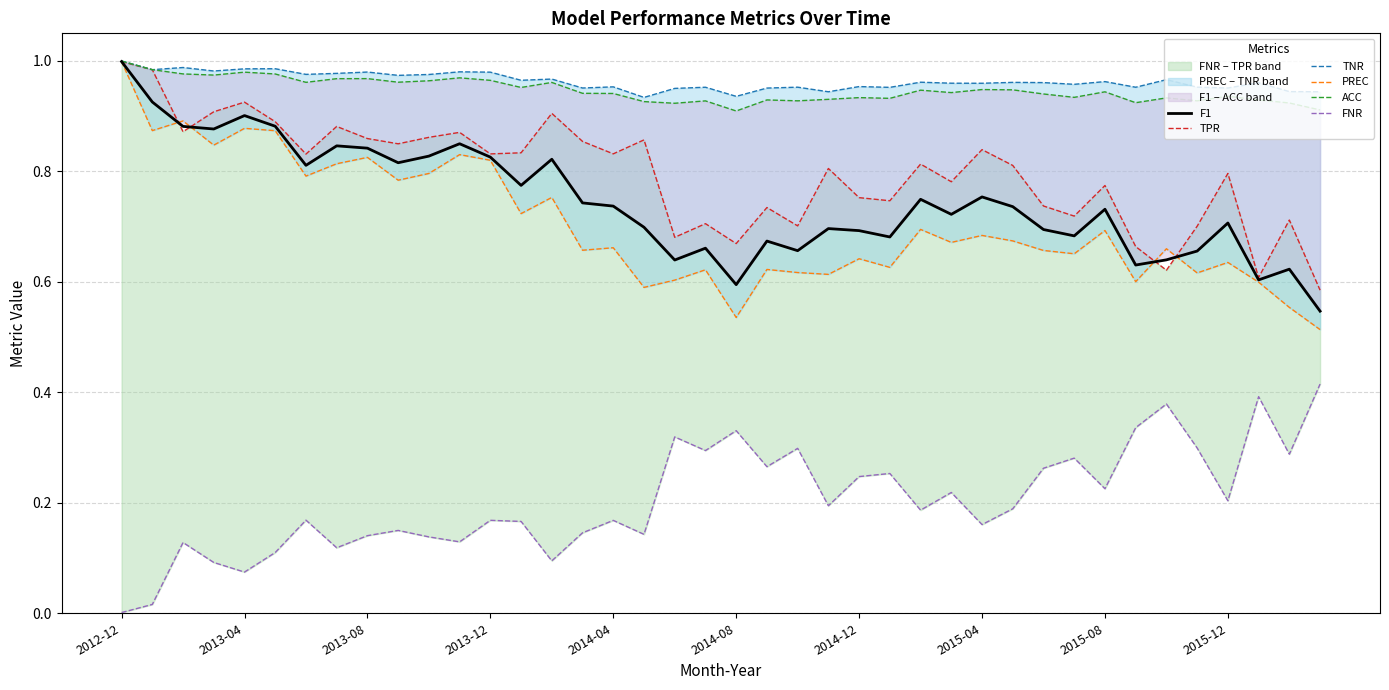

True or false: F1 and FNR intersect in this chart.

False